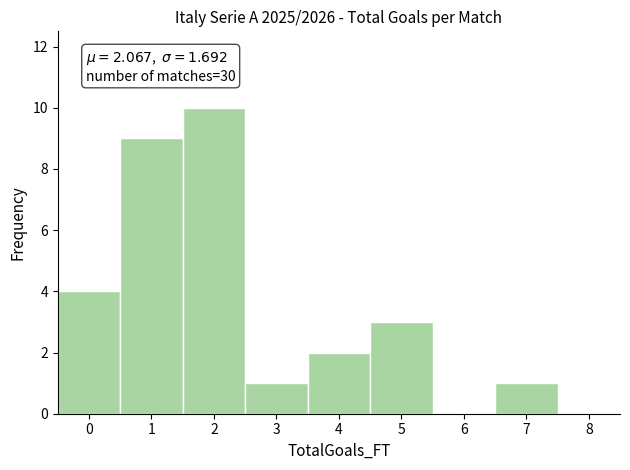

Which range on the x-axis has the tallest bar?

1.5 to 2.5